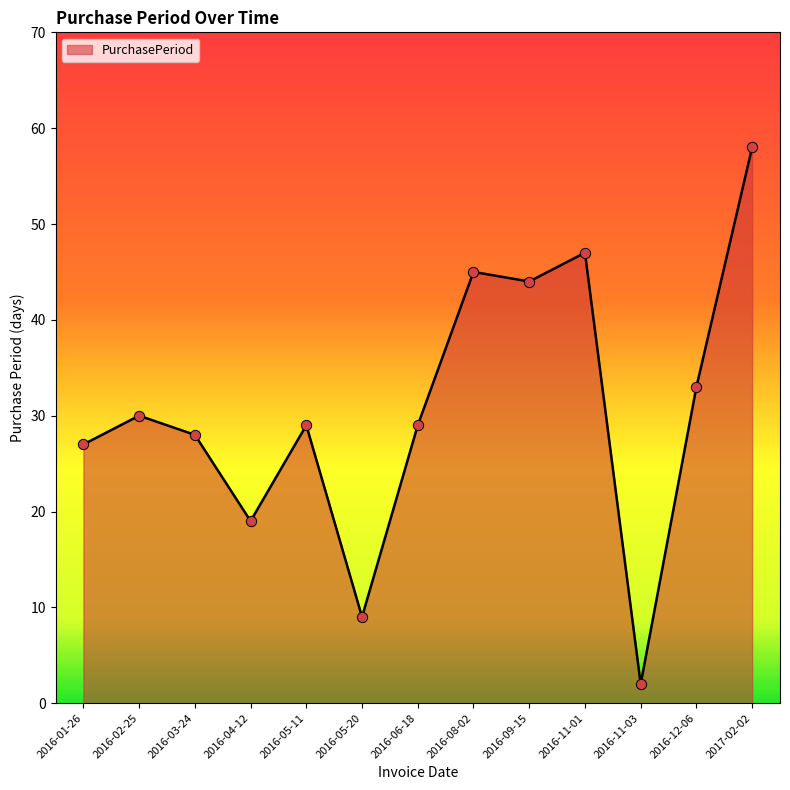

Between 2017-02-02 and 2016-01-26, which is larger?

2017-02-02